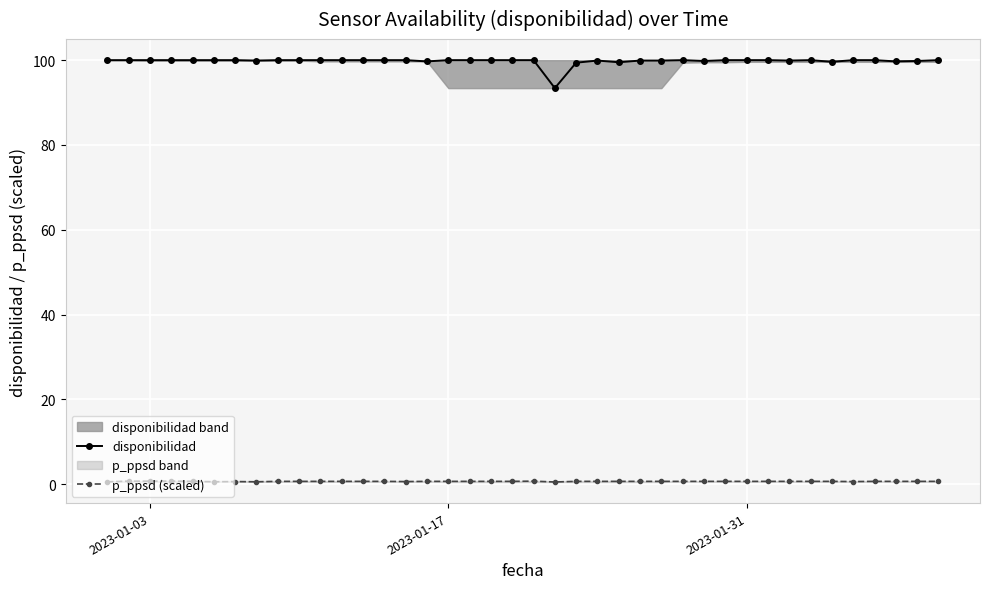

True or false: disponibilidad has more than 1 interior local peaks.

True